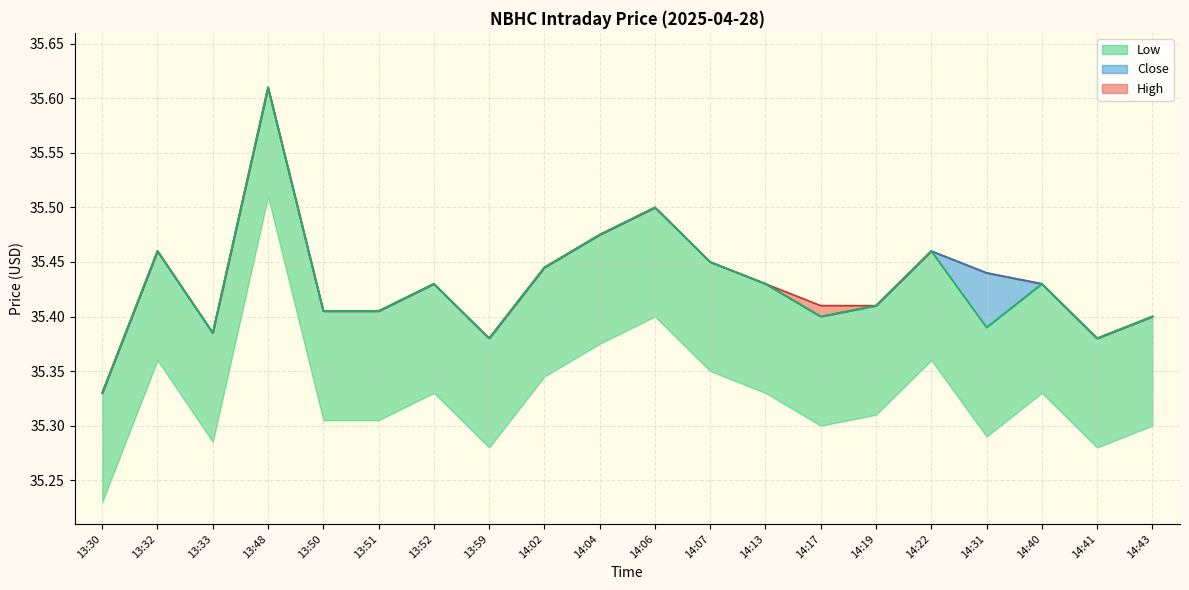

What is the label of the 18th point from the right?

13:33